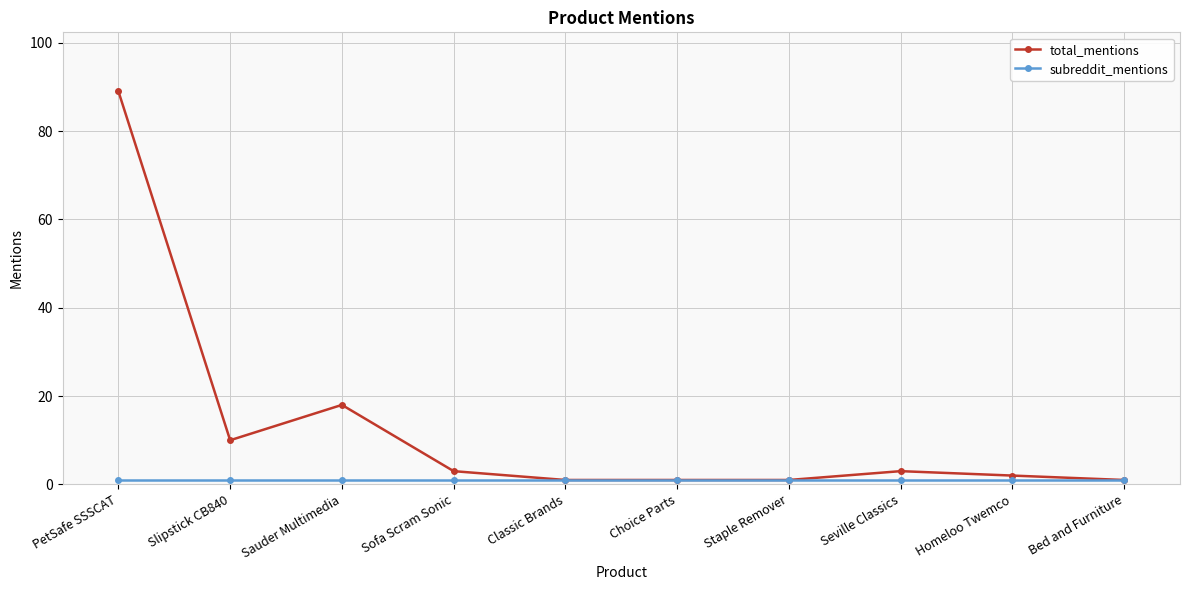

At which label is total_mentions closest to 45?

Sauder Multimedia